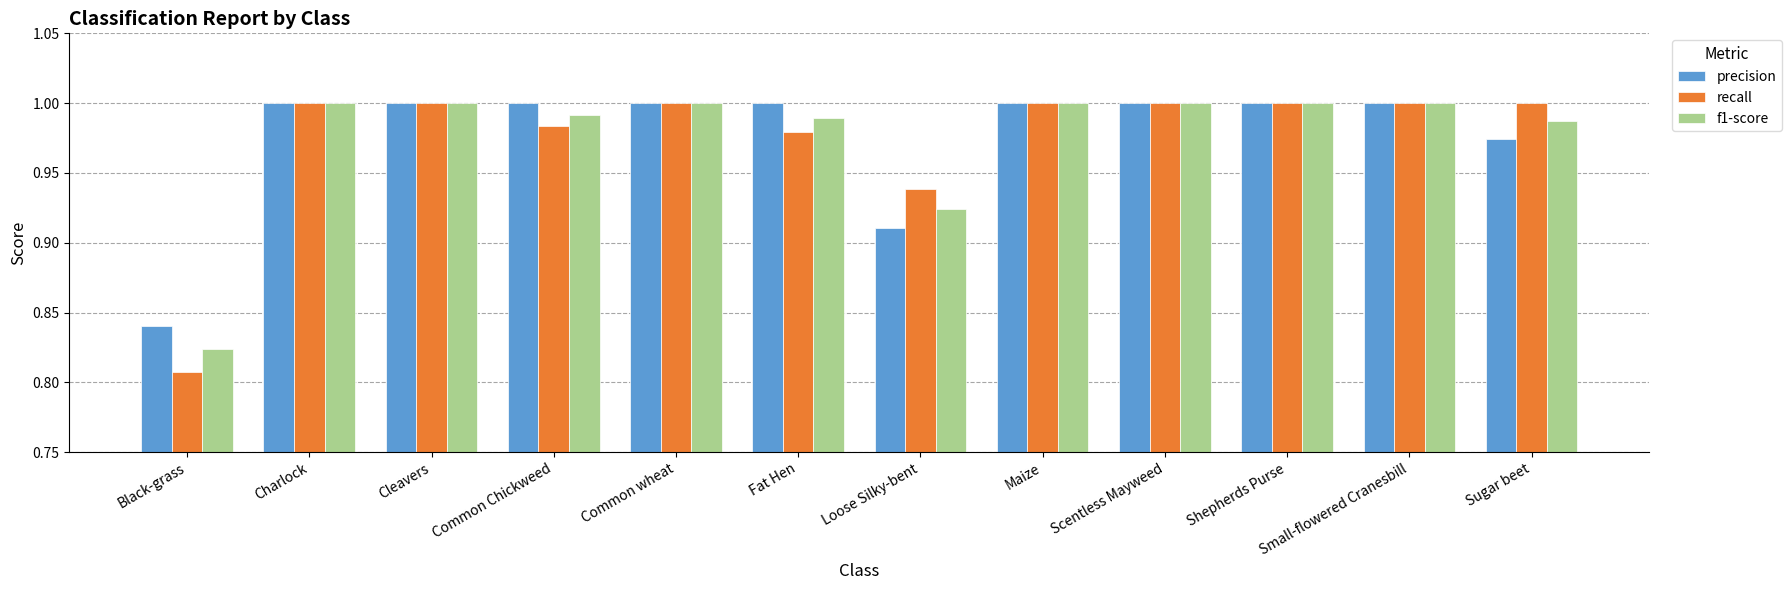

How many precision values are between 1 and 2?

9